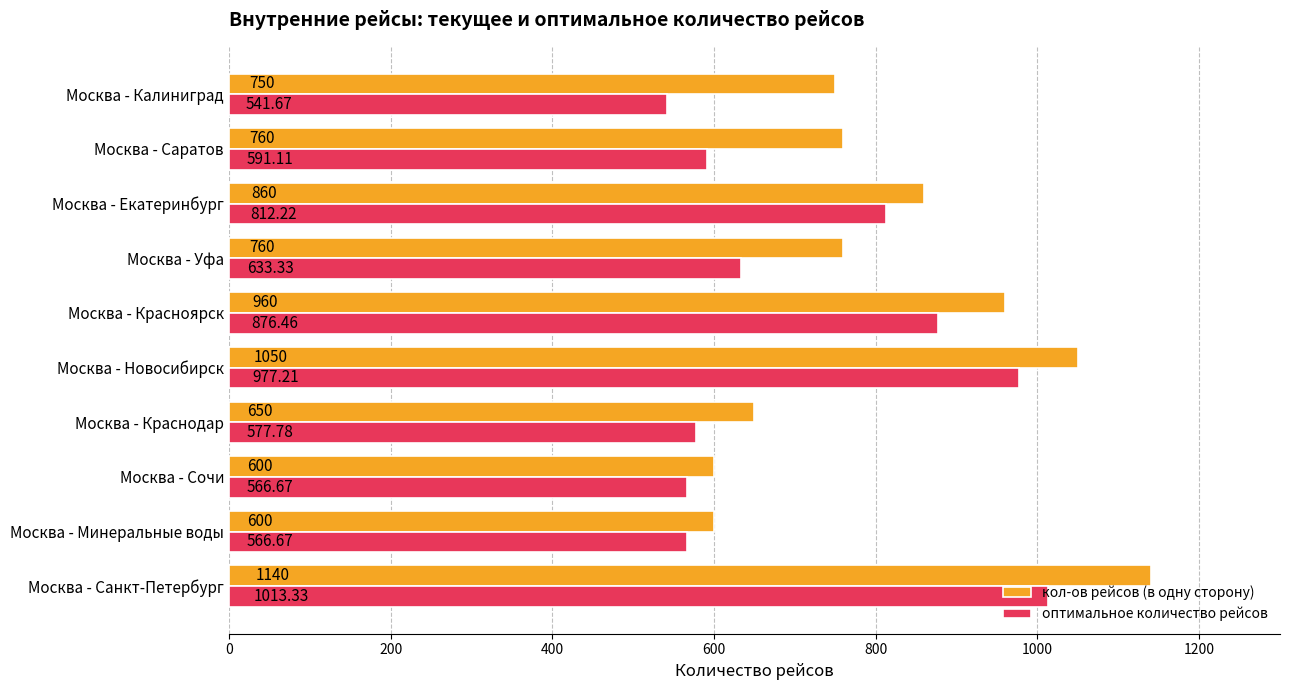

Which label corresponds to the smallest value in the chart?

Москва - Калиниград